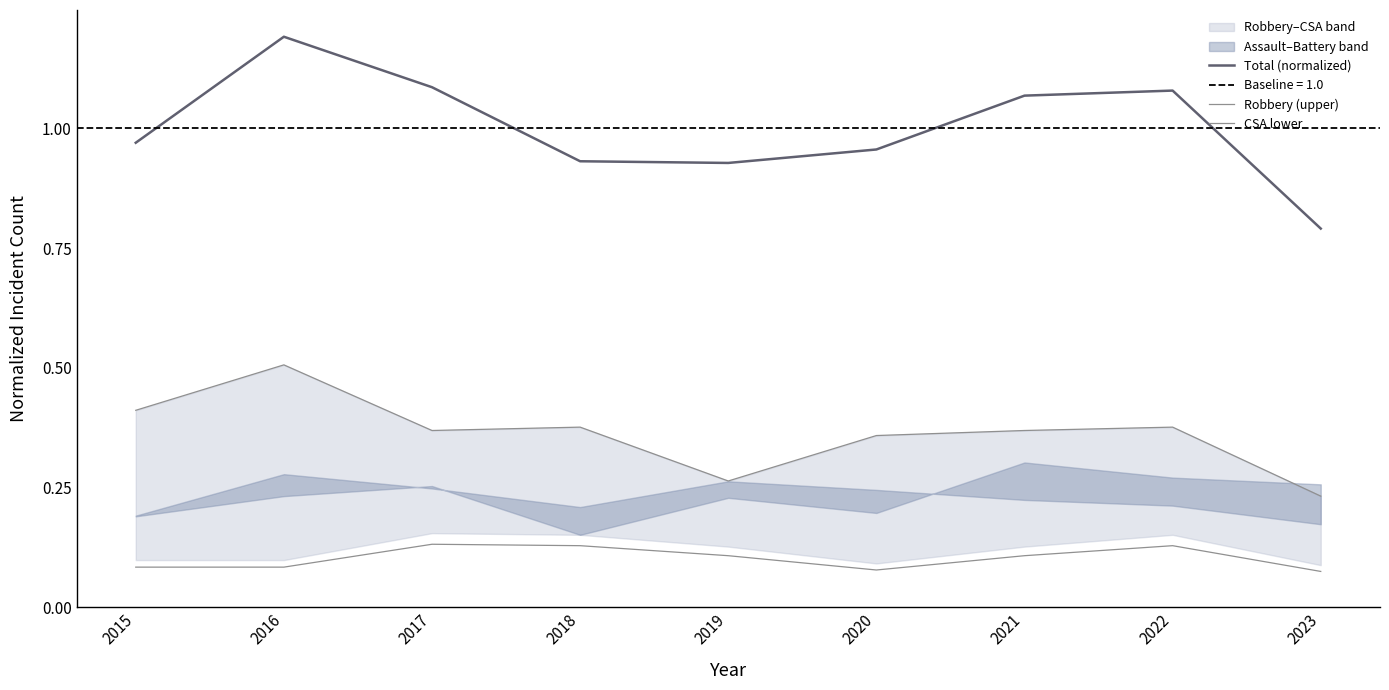

How many interior local valleys does the Robbery (upper) series have?

2